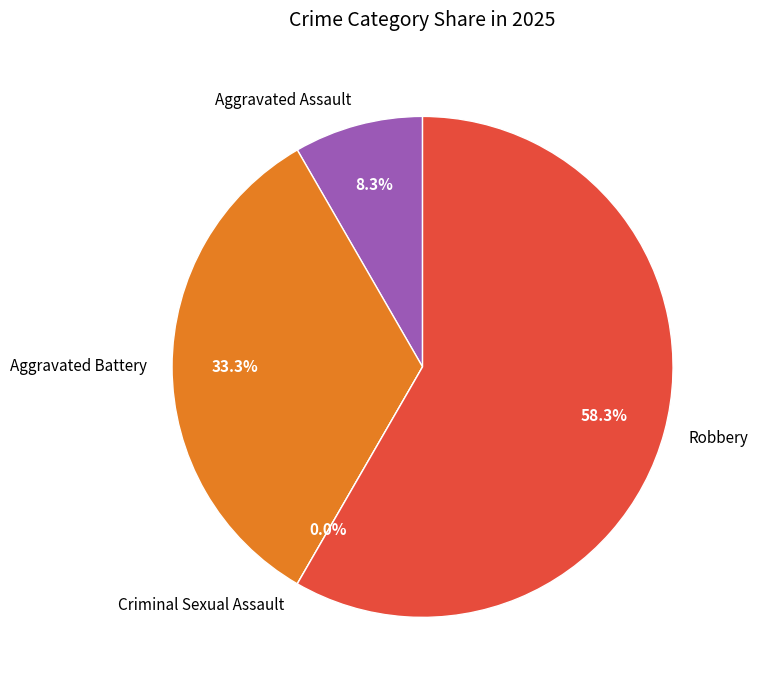

What percentage is the Aggravated Battery slice, to the nearest percent?

33%